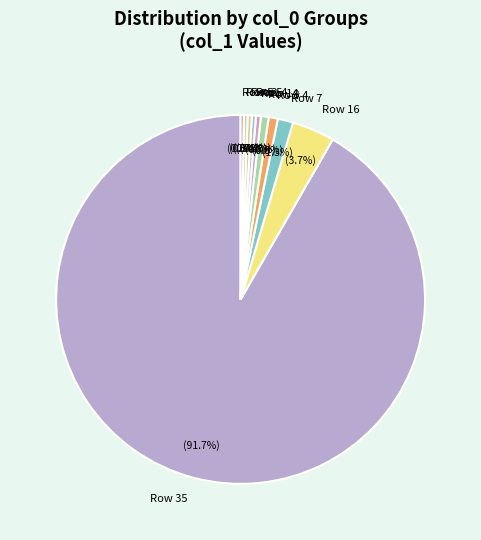

Count the number of slices in the pie.

10